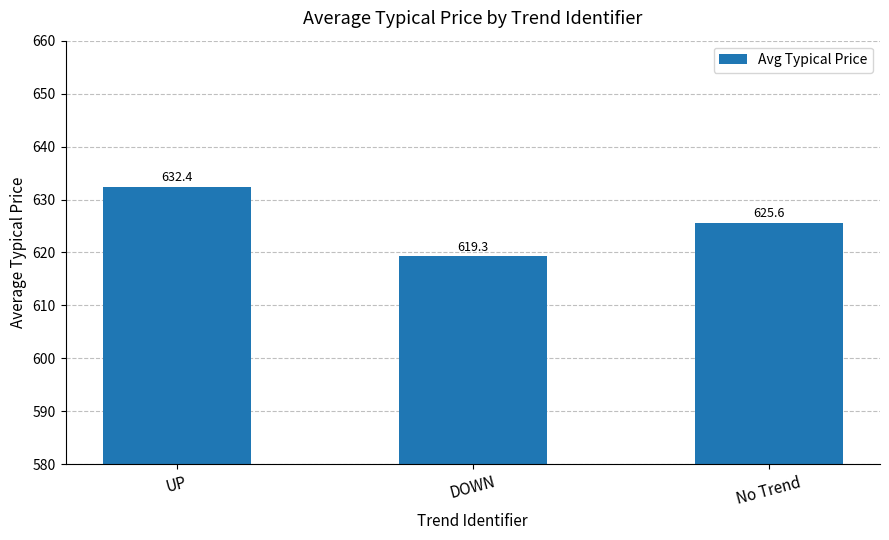

Rank the categories by value from lowest to highest.

DOWN, No Trend, UP